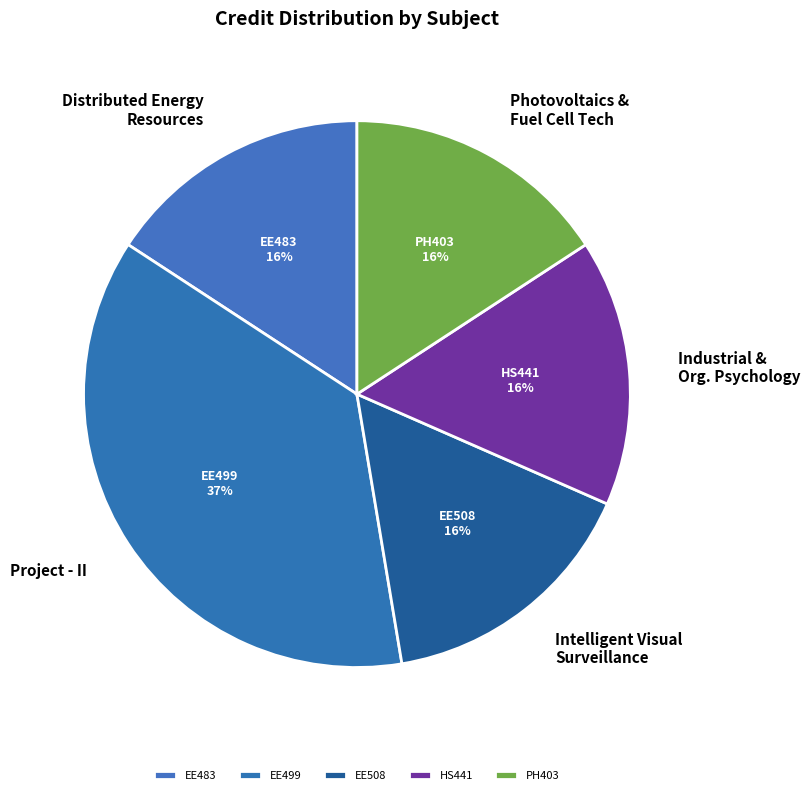

To the nearest percent, what is the difference between the largest and smallest slice percentages?

21%